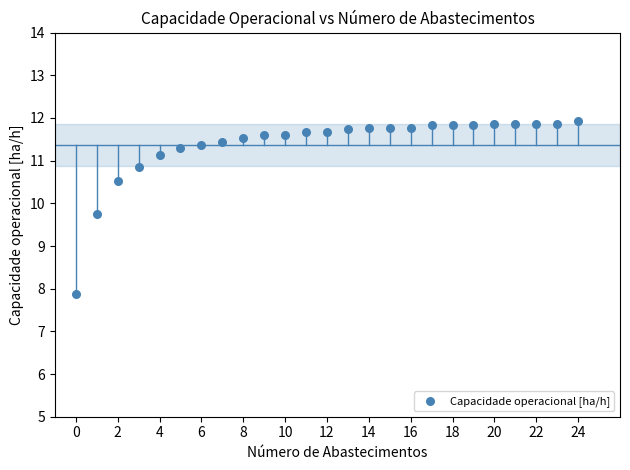

What is the range of Y values (max minus min)?

4.0